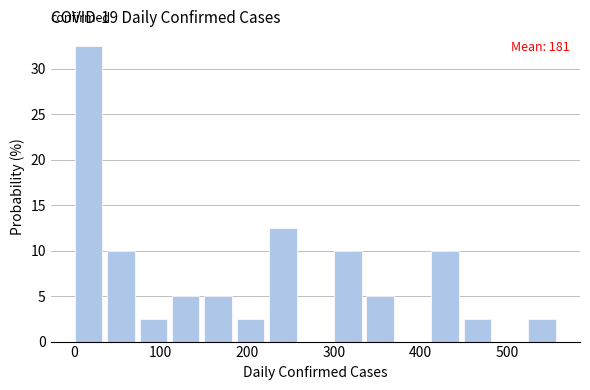

Around what value on the x-axis is the tallest bar? Give the approximate position of its centre, as read against the axis.

20